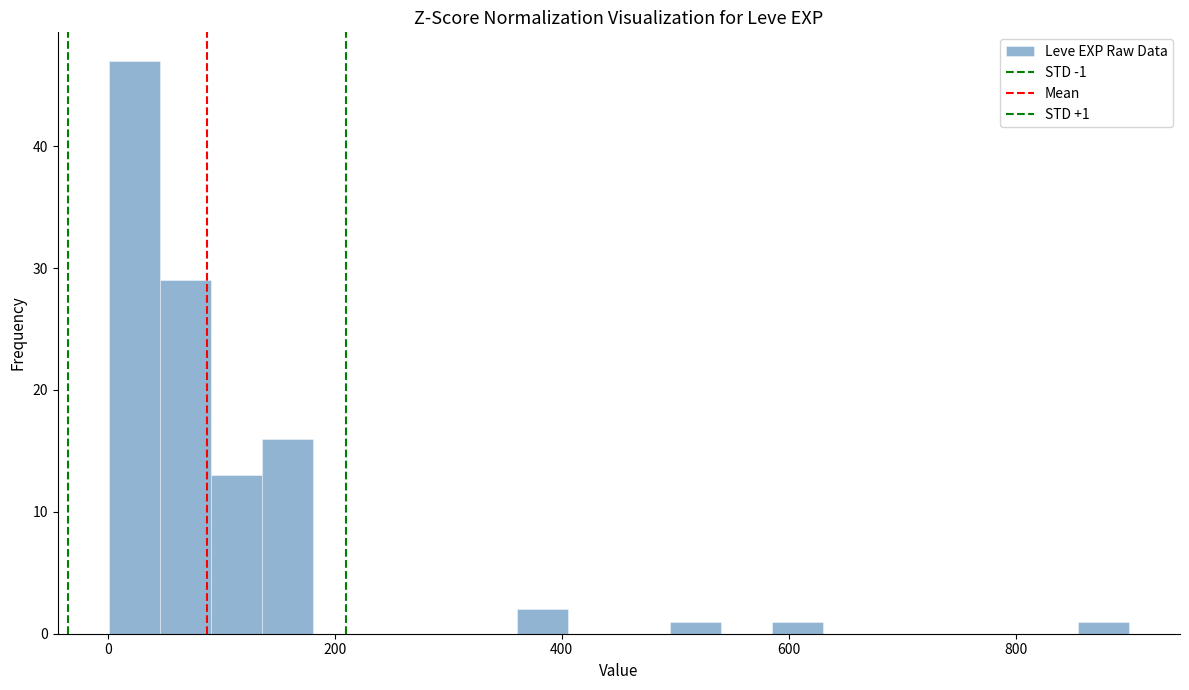

Read against the x-axis, roughly where is the centre of the tallest bar?

20